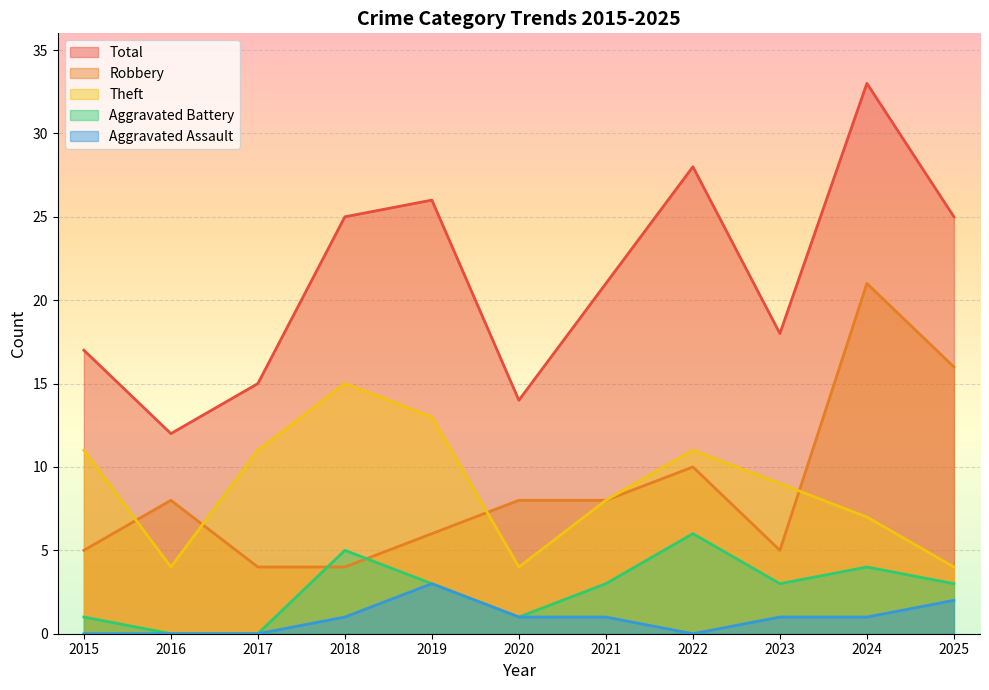

Which series has the largest range (max minus min)?

Total